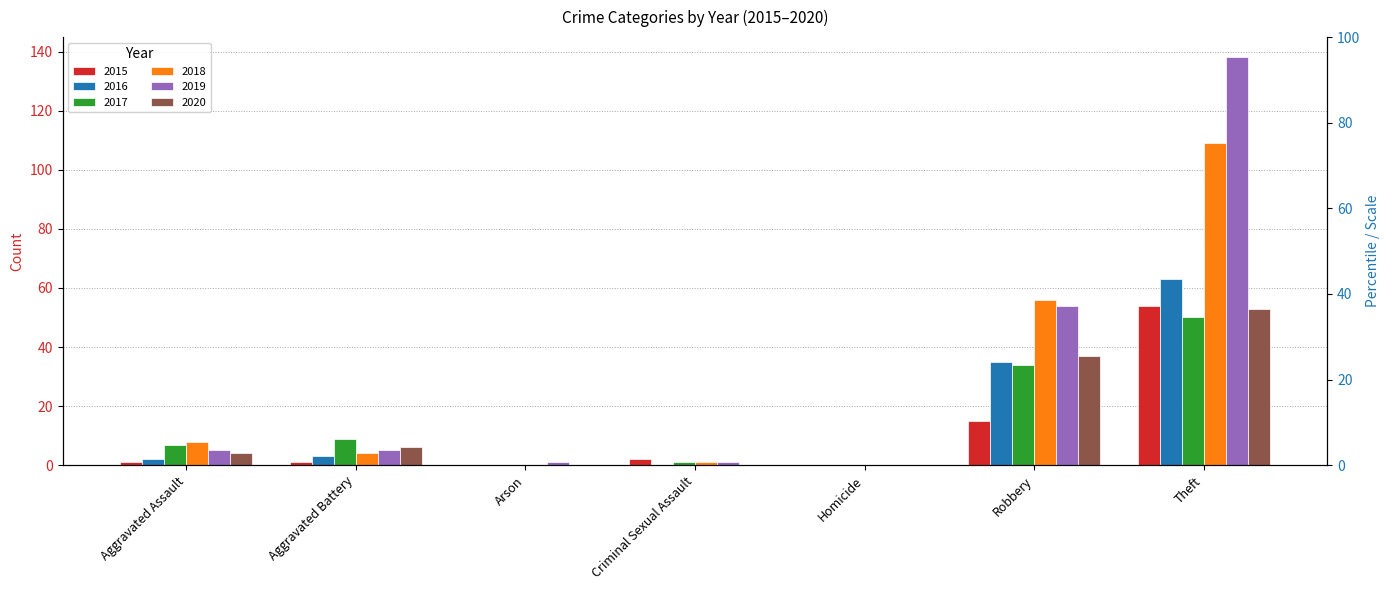

What is the label of the 1st bar from the right?

Theft